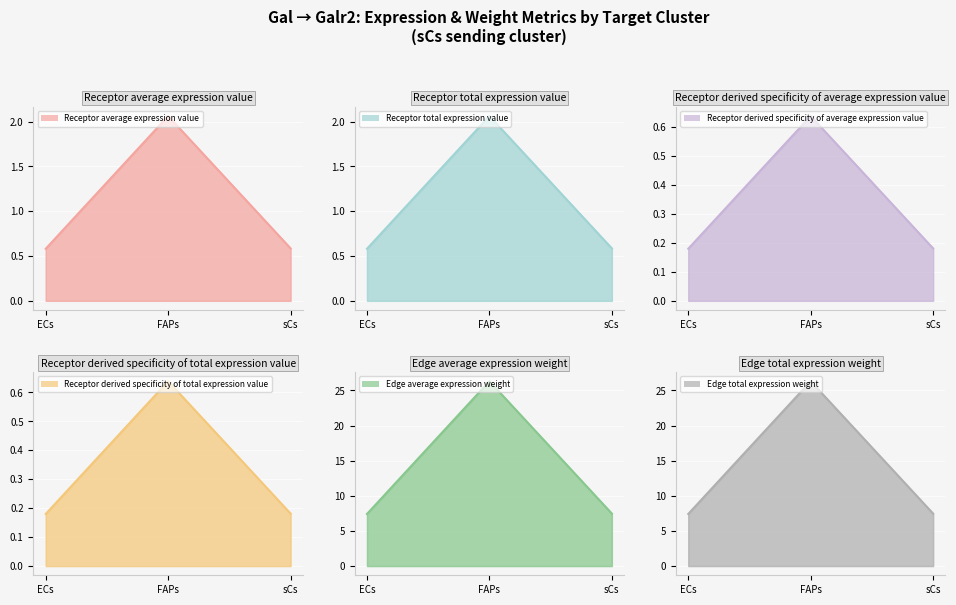

What position from the left is sCs?

3